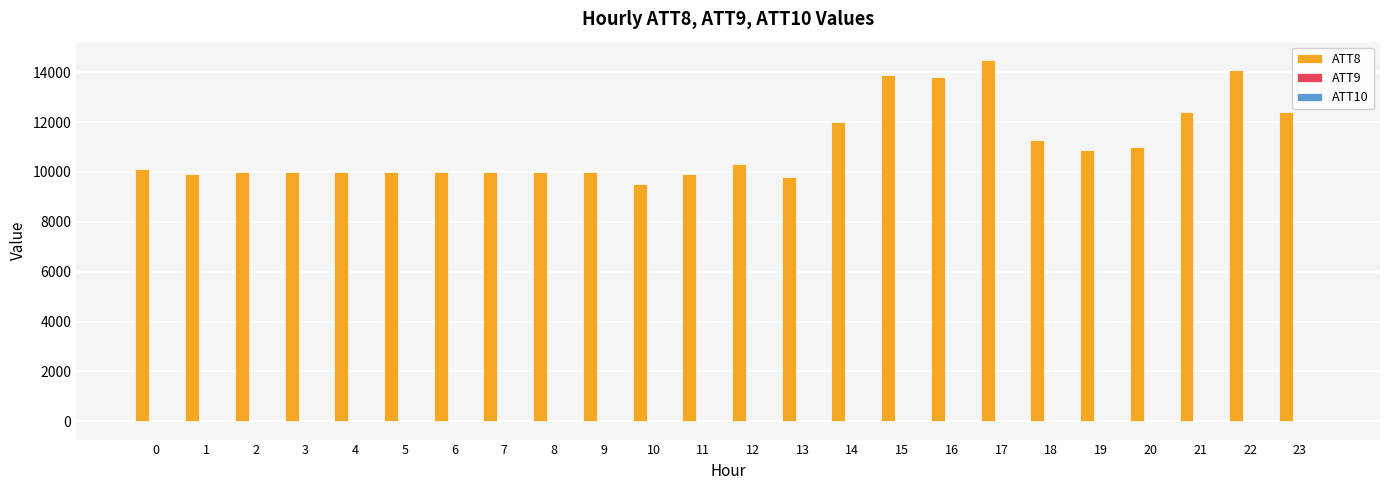

Which series has the largest total across all categories?

ATT8